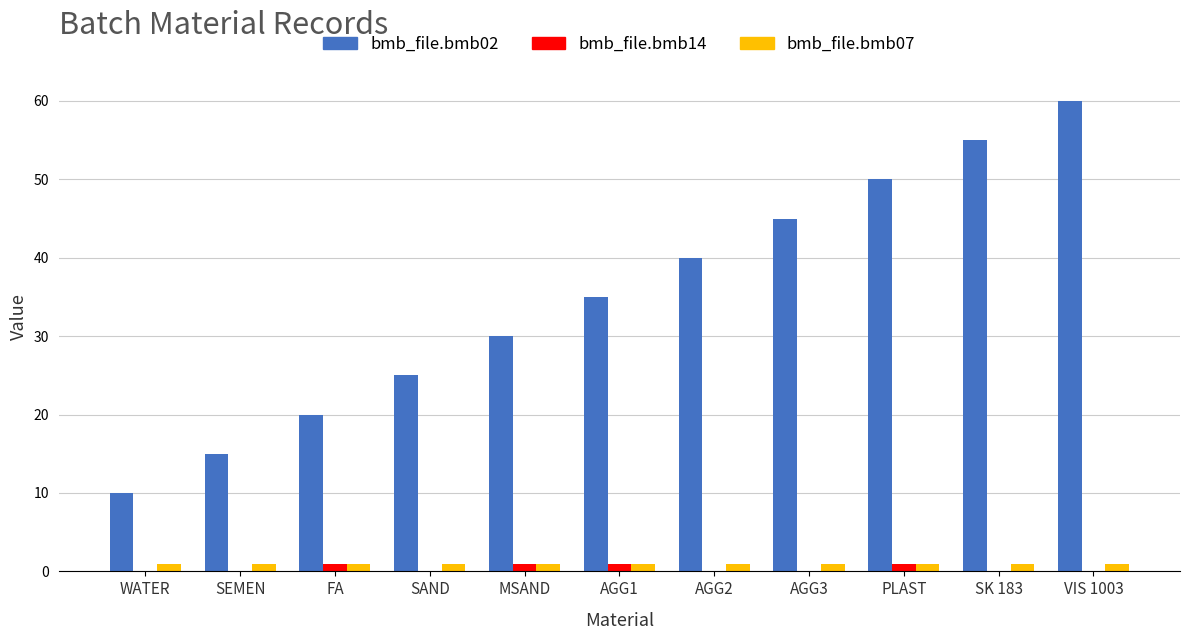

What is the greatest value displayed?

60